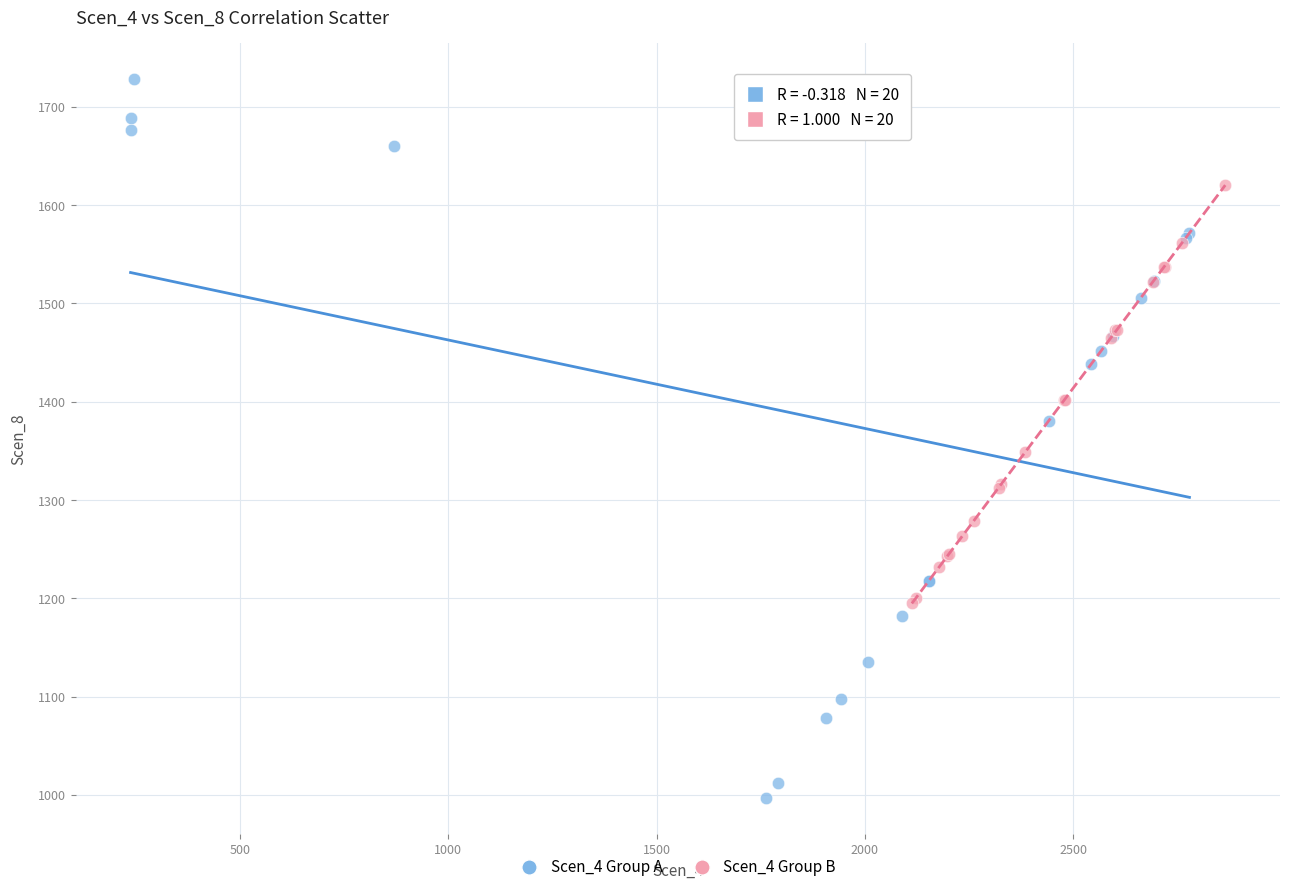

Which series contains the lowest Y value?

Scen_4 Group A